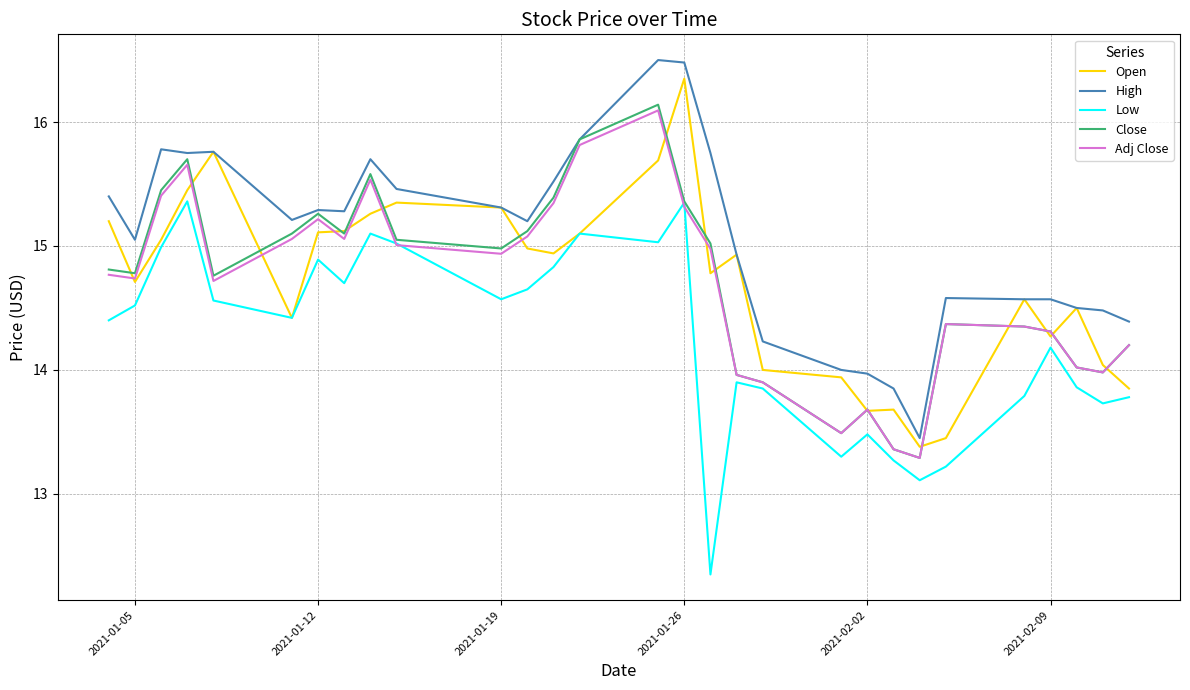

How many lines are shown in the chart?

5